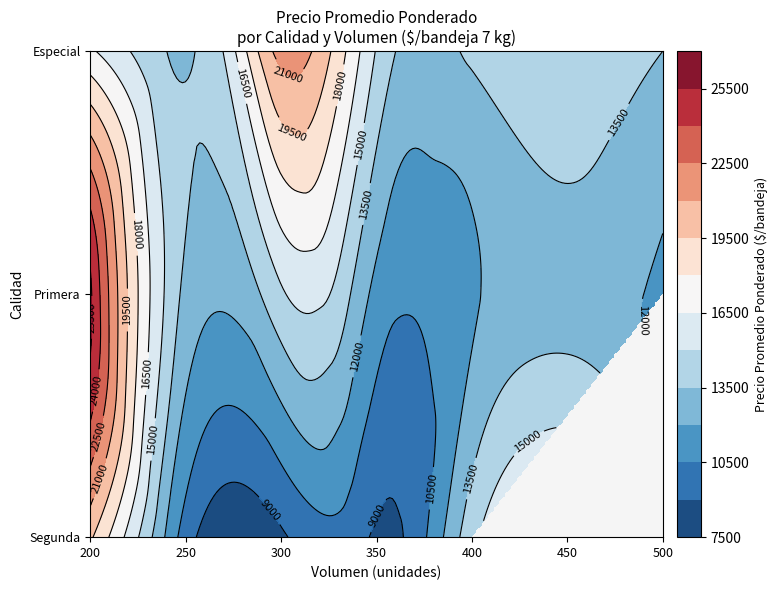

Rank the series at 200 from lowest to highest value.

Especial, Segunda, Primera